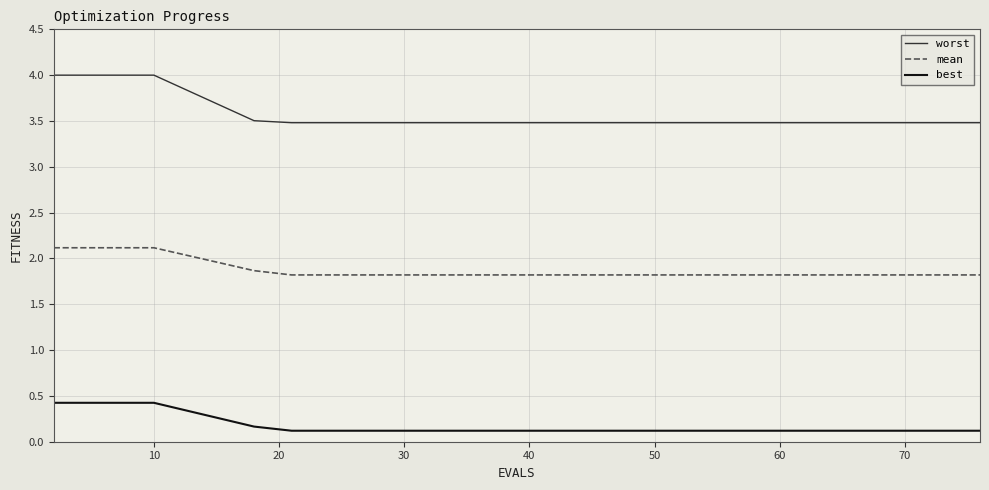

Which series has the largest range (max minus min)?

worst